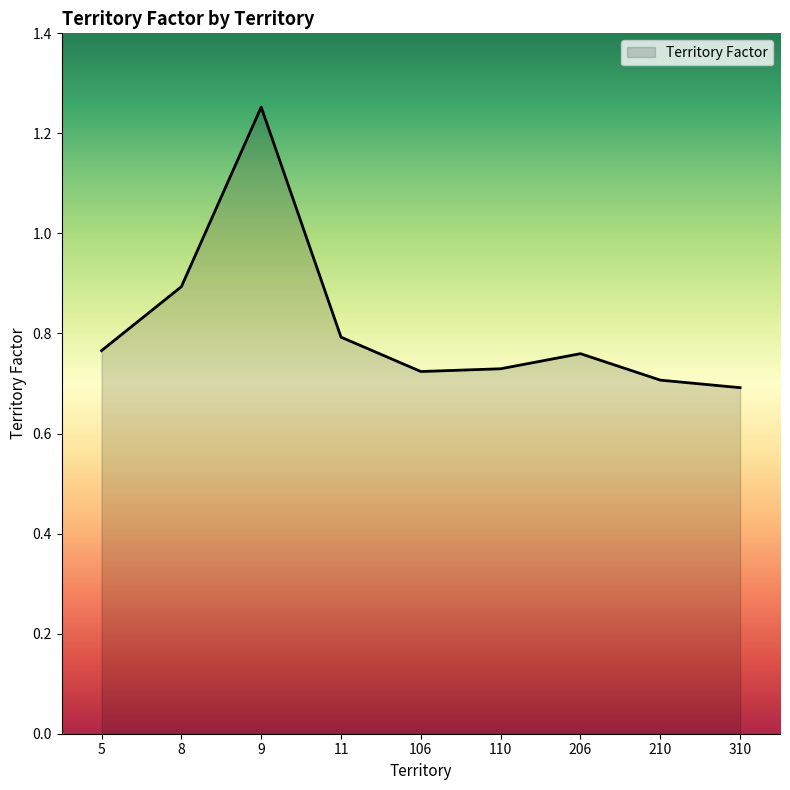

What is the sum of all values?

7.3